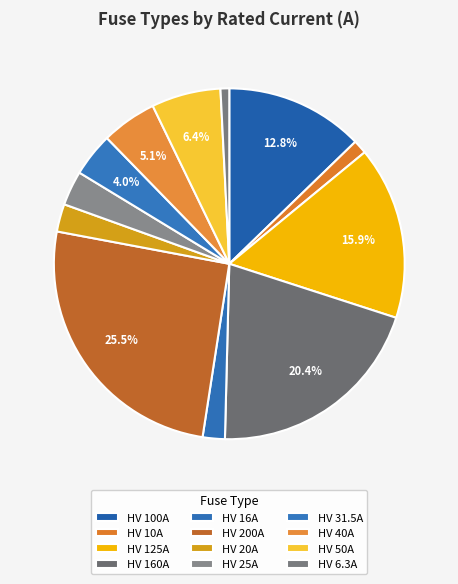

How many slices are in this pie chart?

12